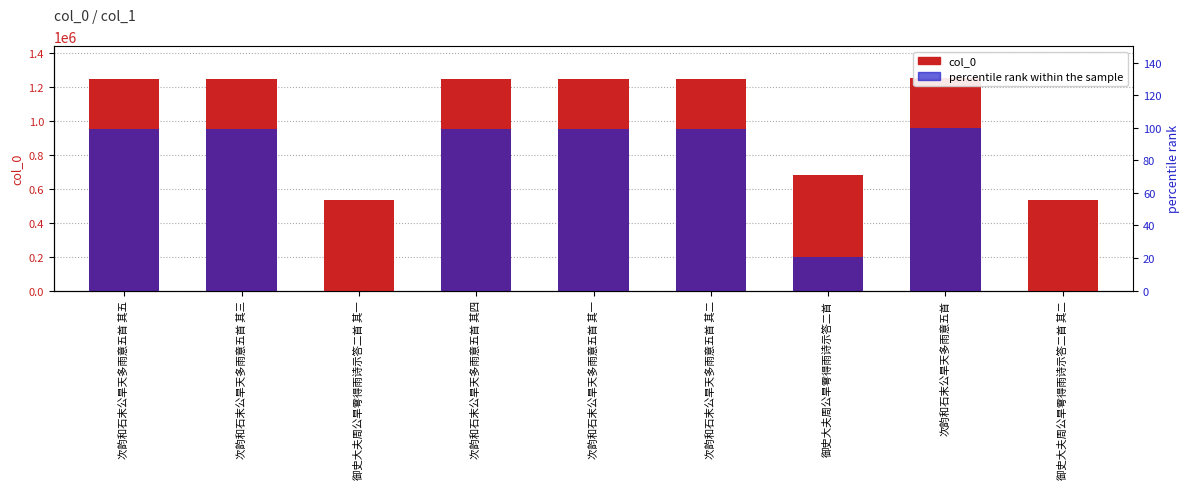

At which category is the sum across all series the highest?

次韵和石末公旱天多雨意五首